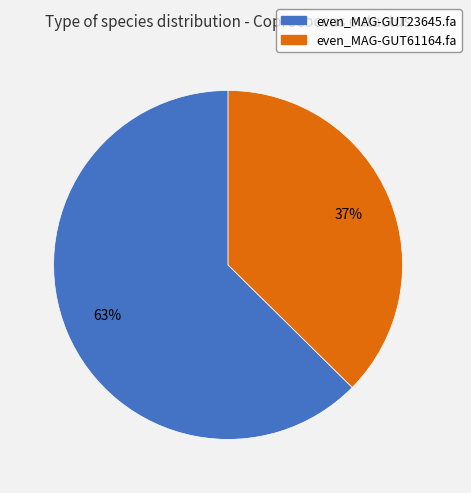

How many segments does this pie chart have?

2